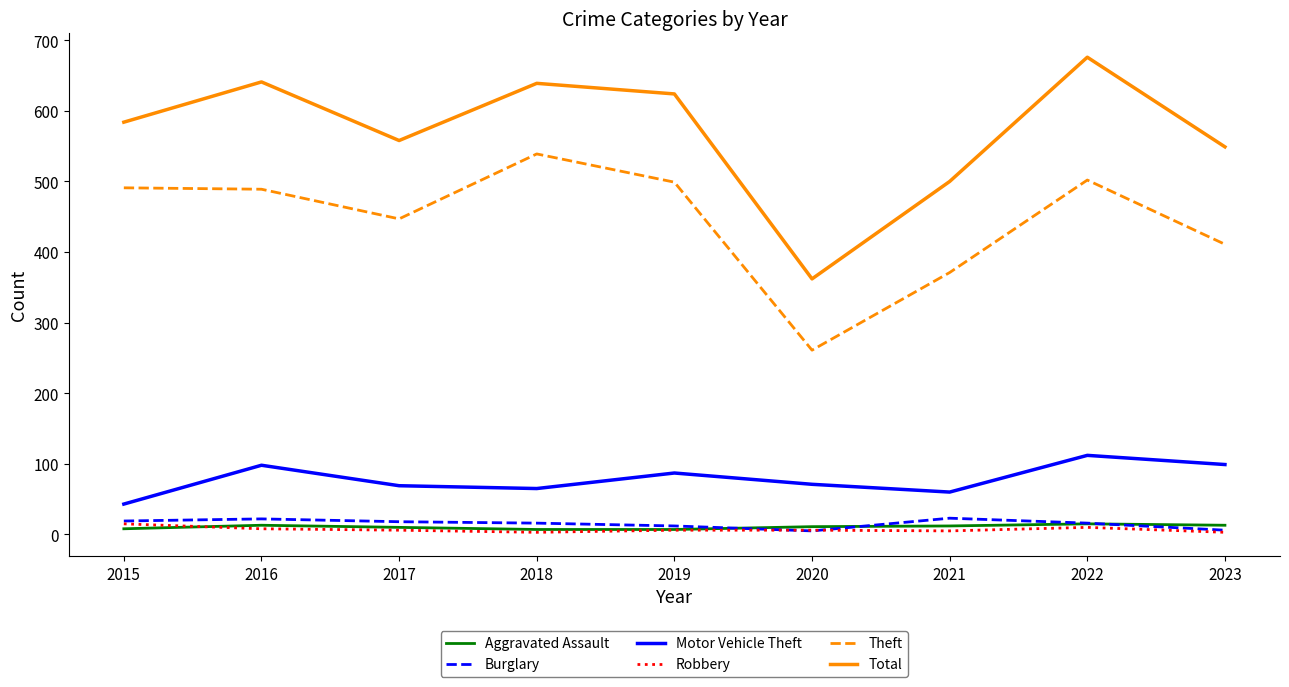

True or false: Aggravated Assault has a value of 7 at 2019.

True